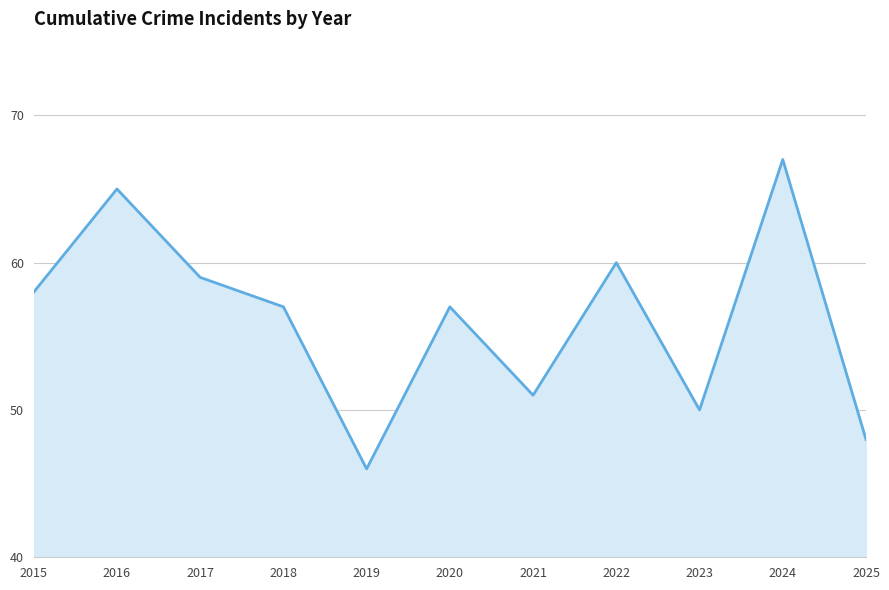

Which label corresponds to the largest value in the chart?

2024